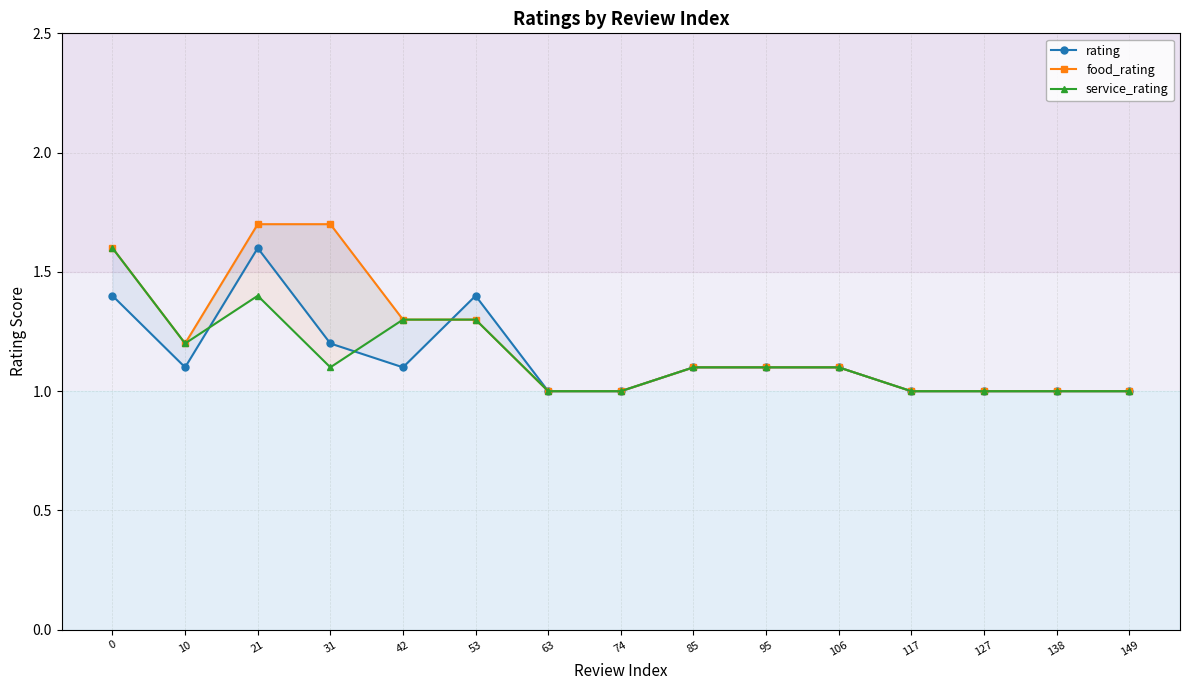

True or false: food_rating and service_rating cross at least once.

False